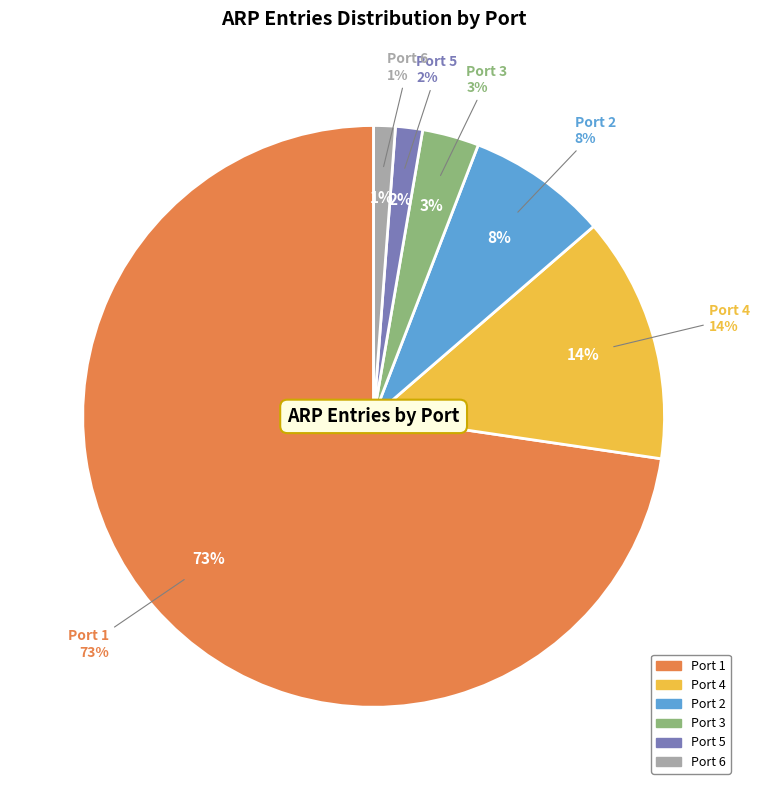

What percentage is the 3 slice, to the nearest percent?

3%